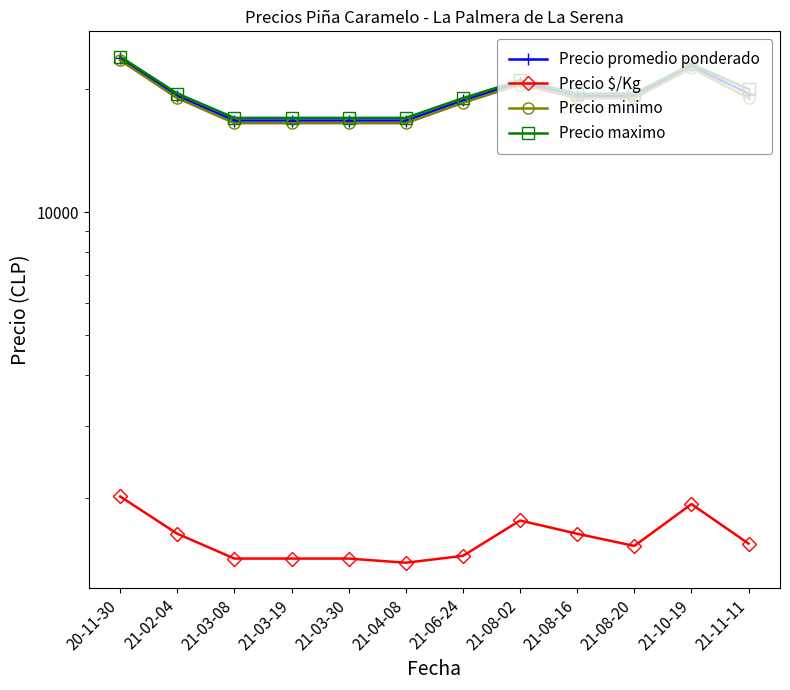

What is the difference between the maximum and minimum values in the Precio maximo series?

7000